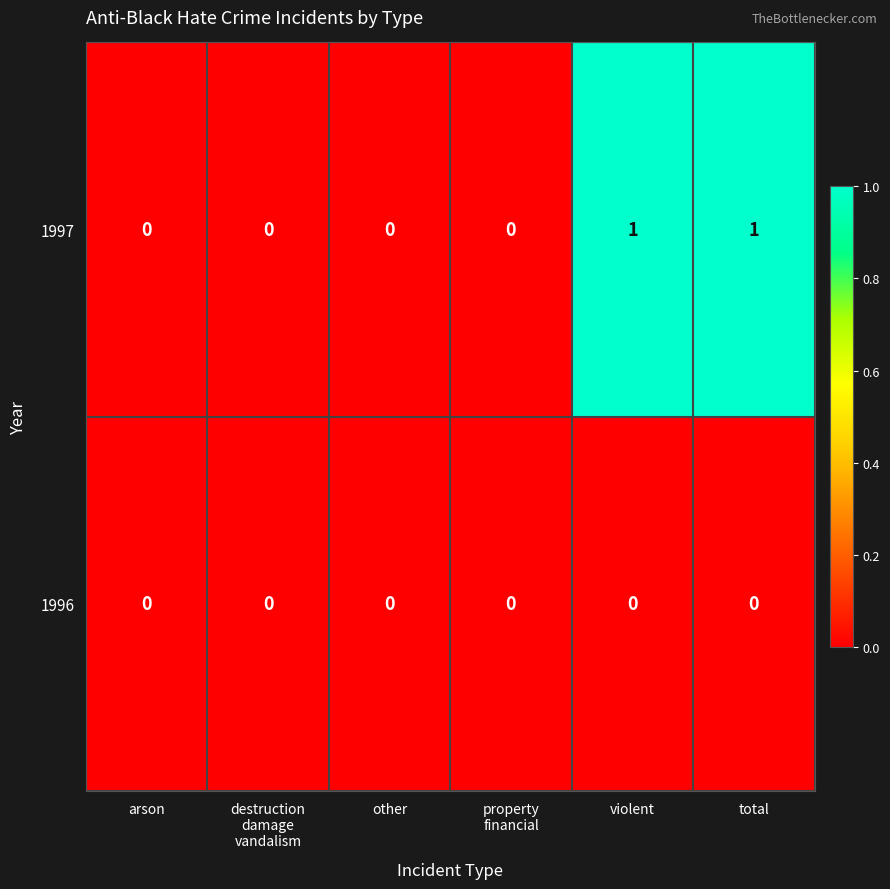

List the series in order of their overall mean, highest first.

1997, 1996